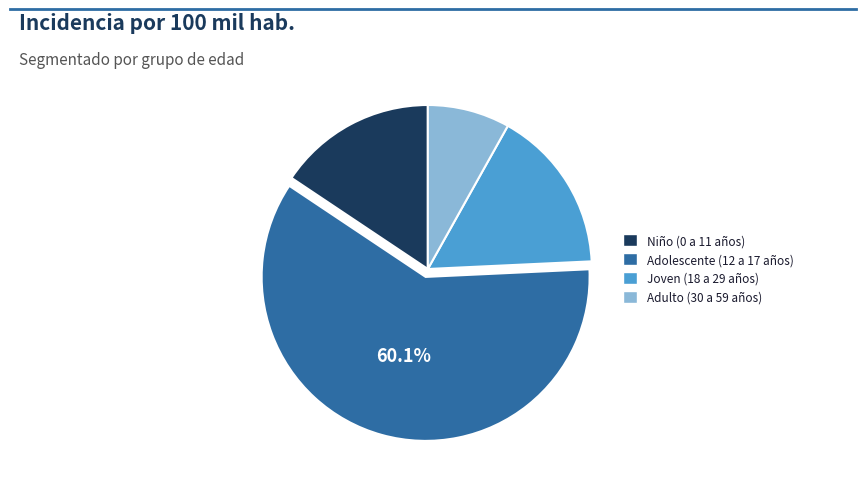

Does Adolescente (12 a 17 años) represent more than half of the total?

Yes